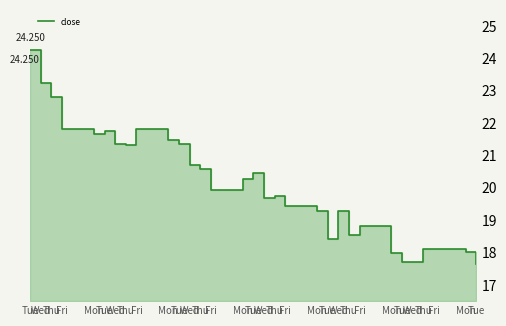

Read the value at Tue.

21.4